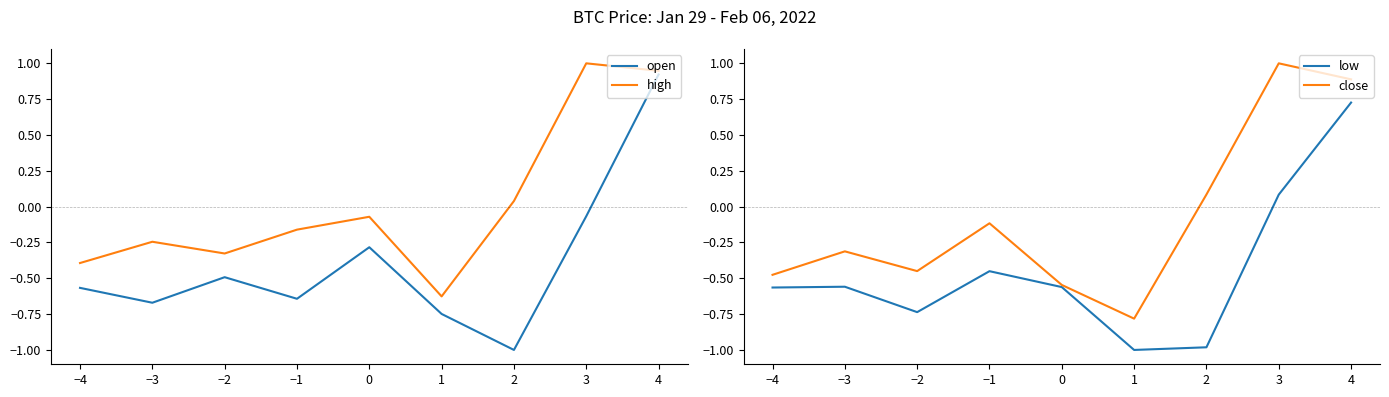

Where is low nearest to the value 0?

3